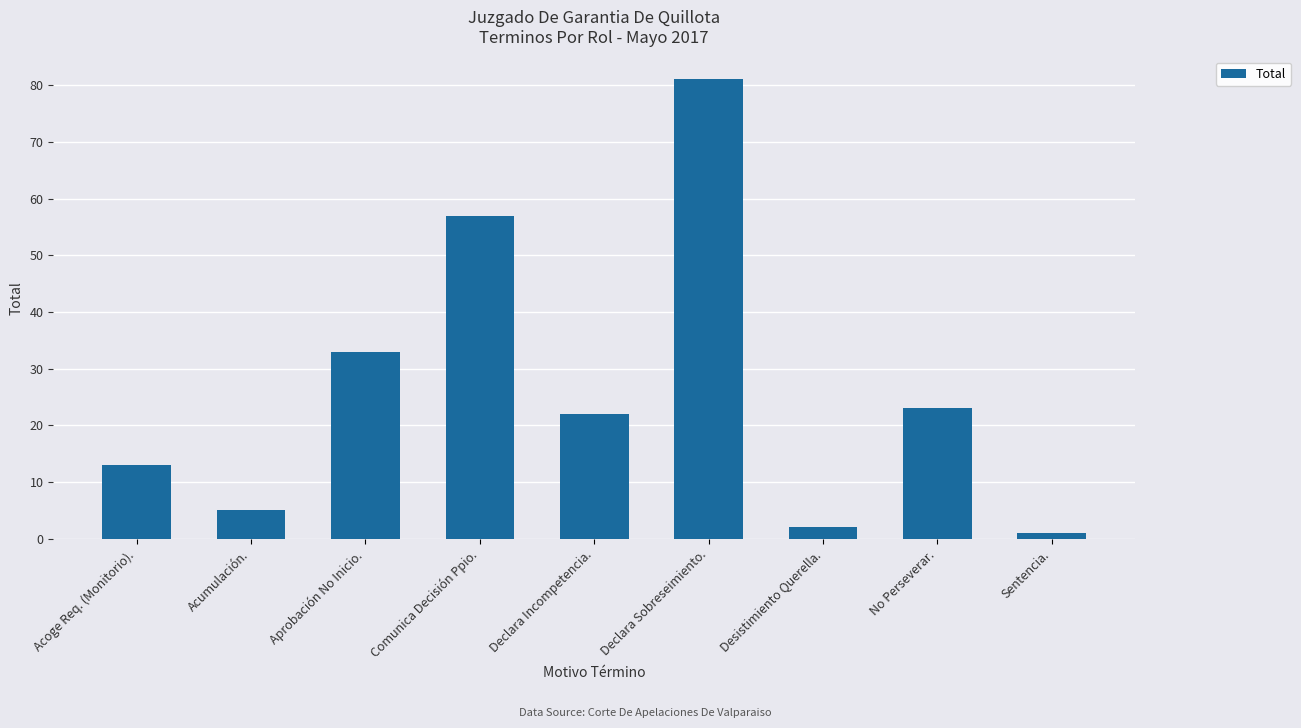

Which category has the highest value across all series?

Declara Sobreseimiento.